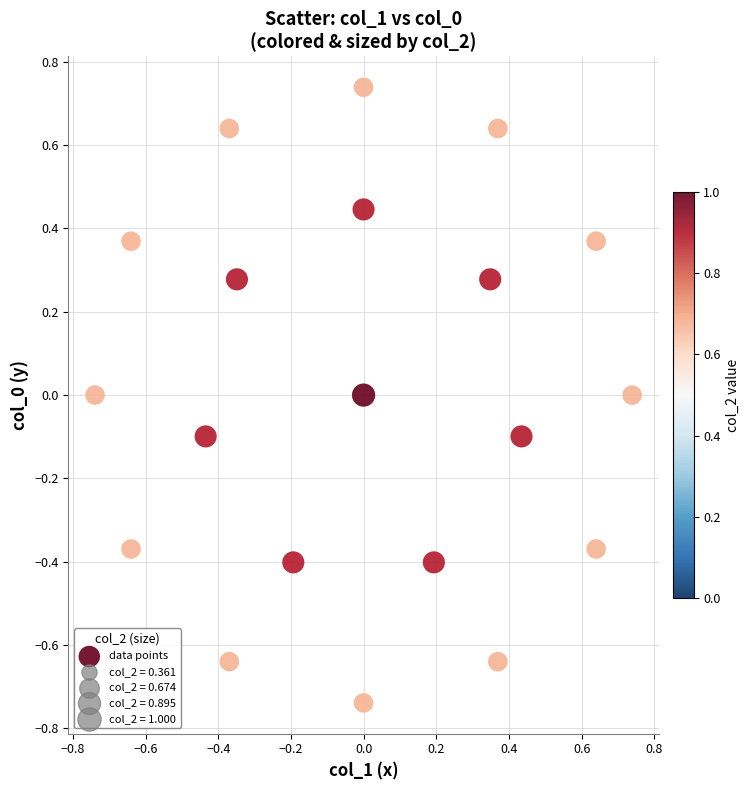

What is the range of Y values (max minus min)?

1.5